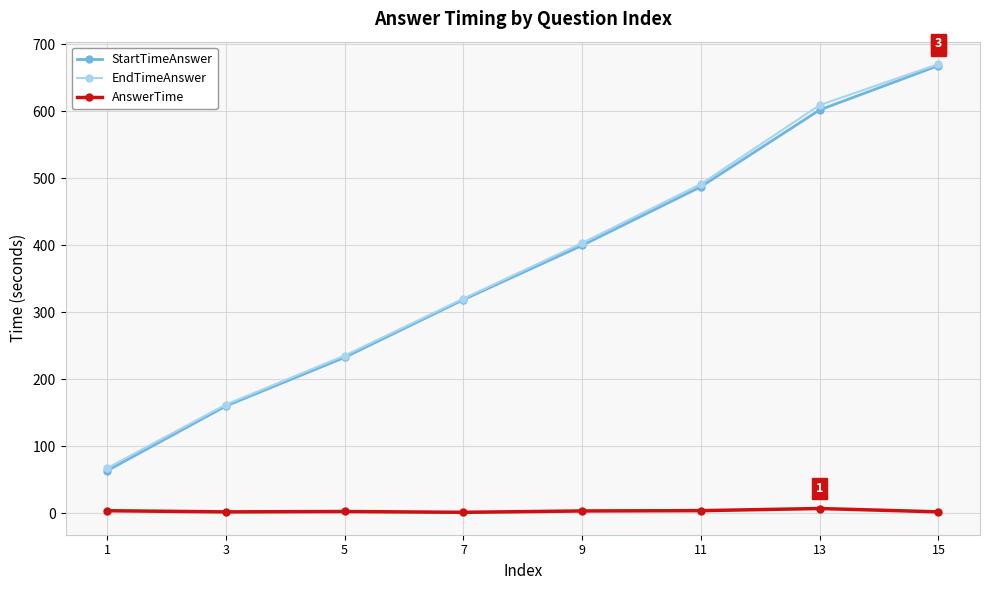

Rank the categories by EndTimeAnswer value from lowest to highest.

1, 3, 5, 7, 9, 11, 13, 15